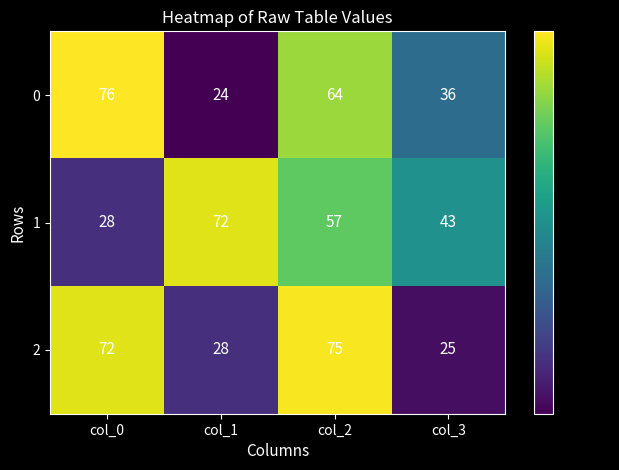

Read the 2 value at col_1, to the nearest 5.

30